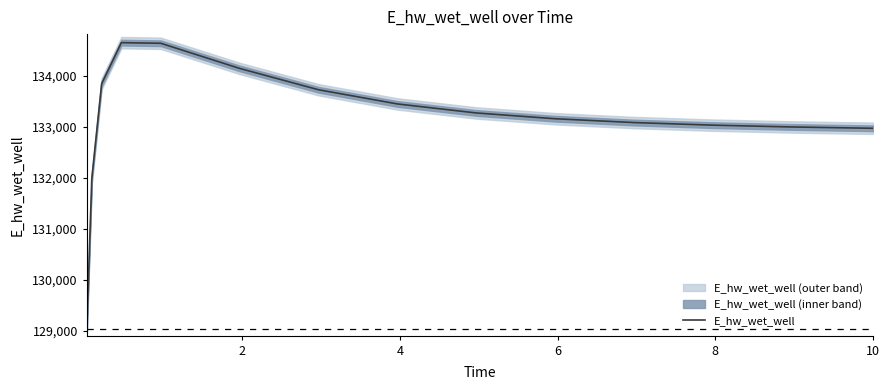

How many series are shown in this chart?

1